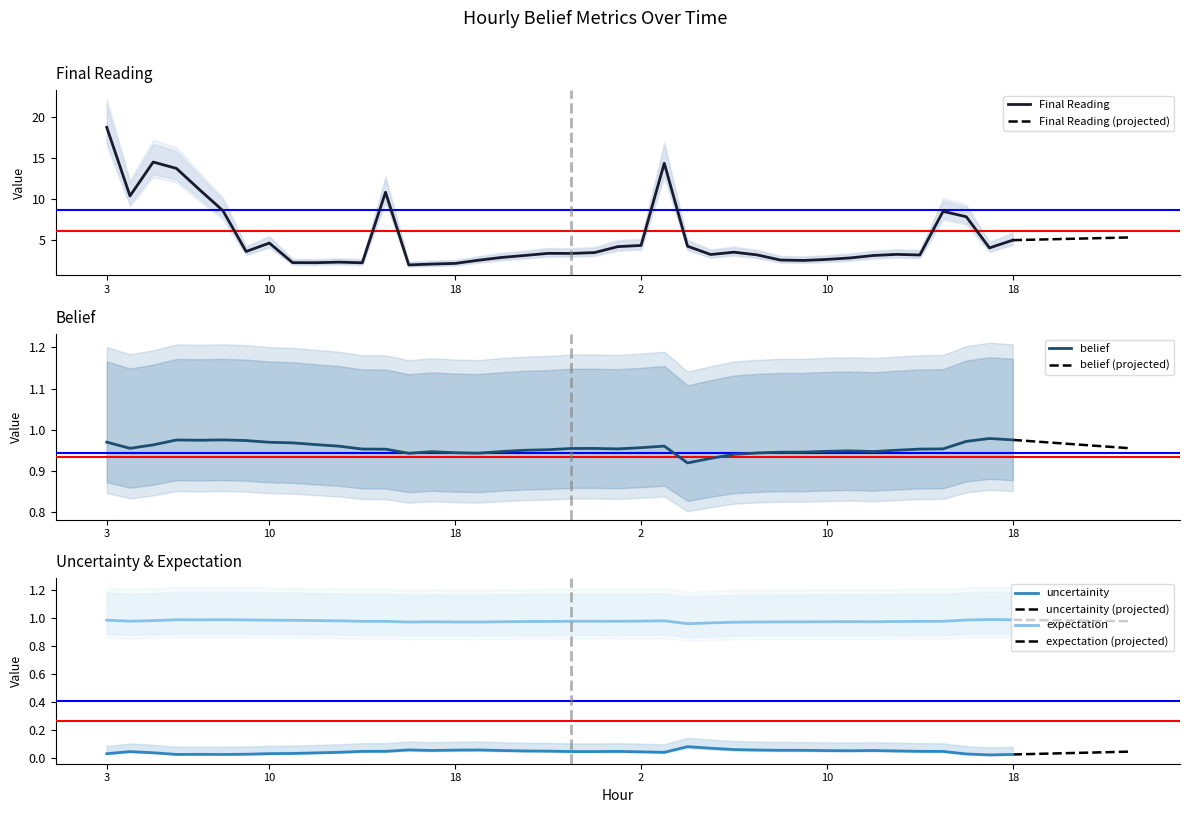

At which category is the sum across all series the highest?

3